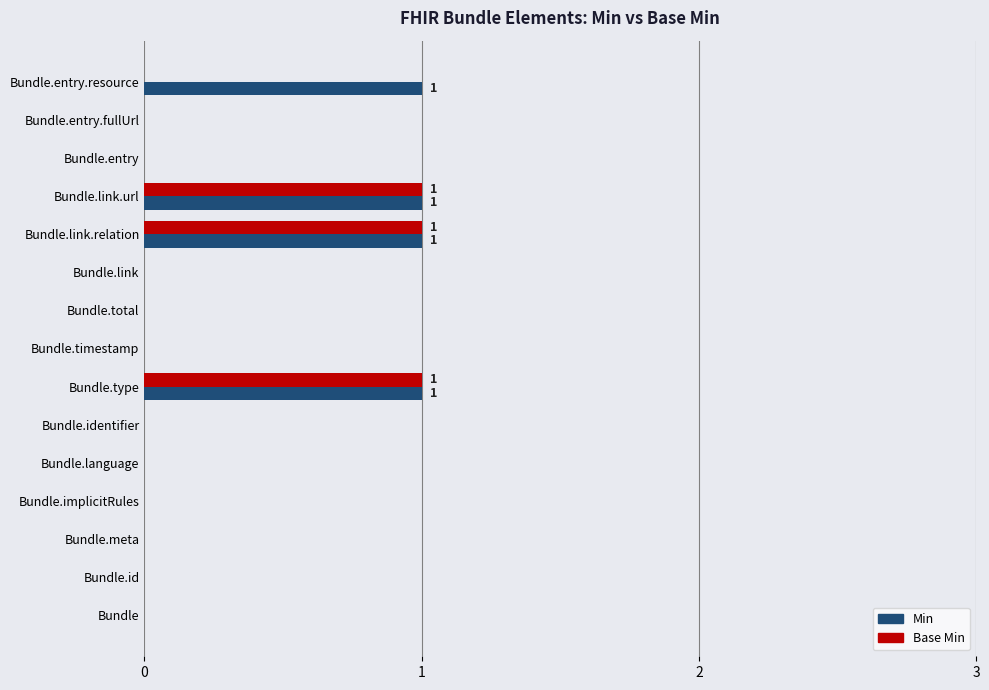

What is the sum of all Base Min values?

3